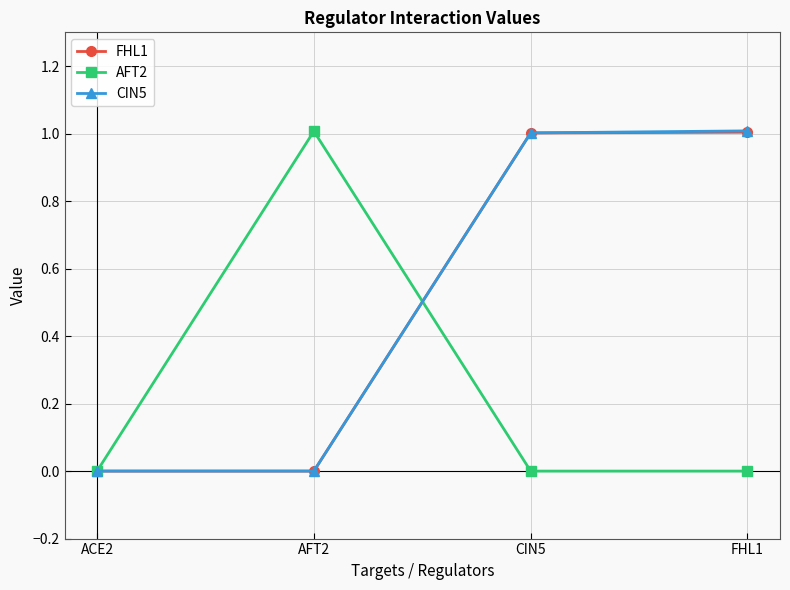

What is the spread (max minus min) of values at FHL1?

1.0